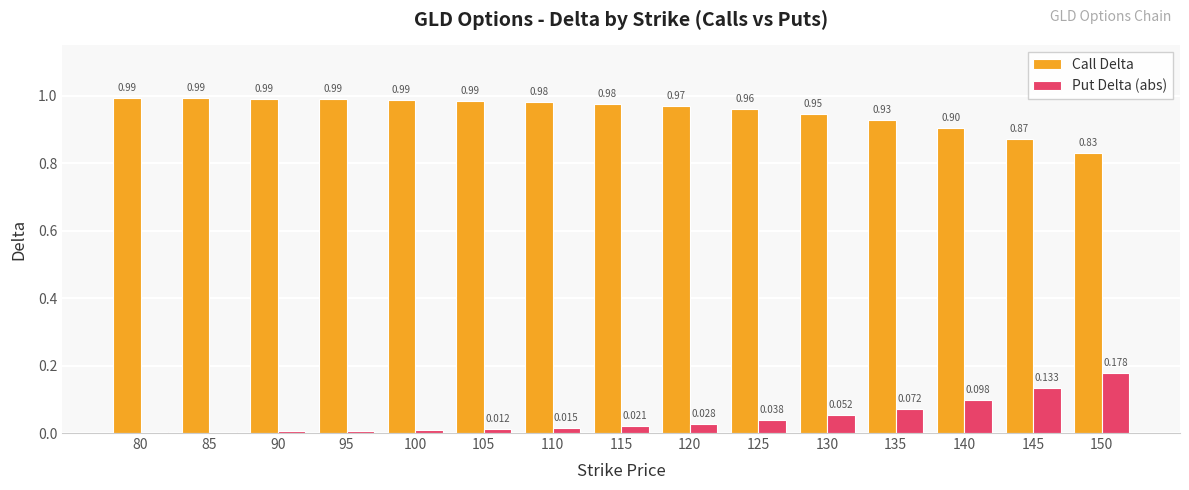

Which category has the highest value in the Call Delta series?

80